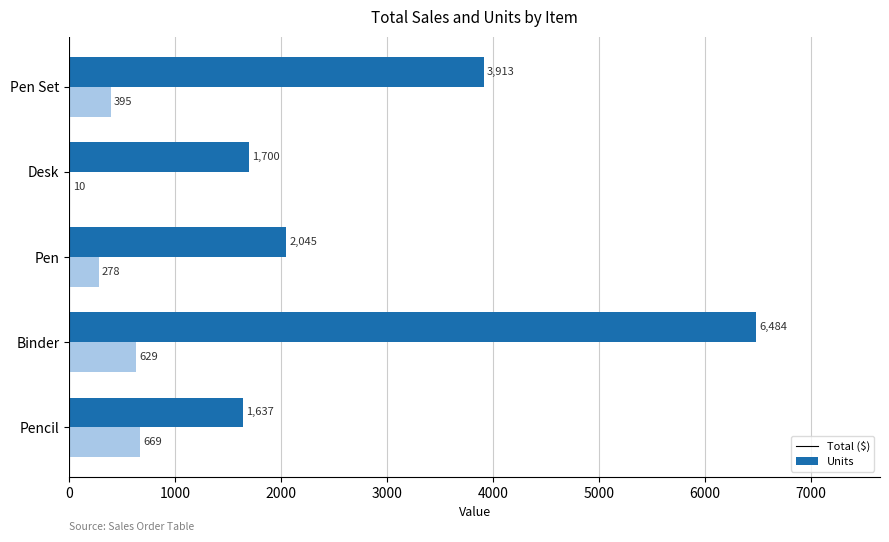

The Total ($) series shows 3913.1 at Pen Set. True or false?

True